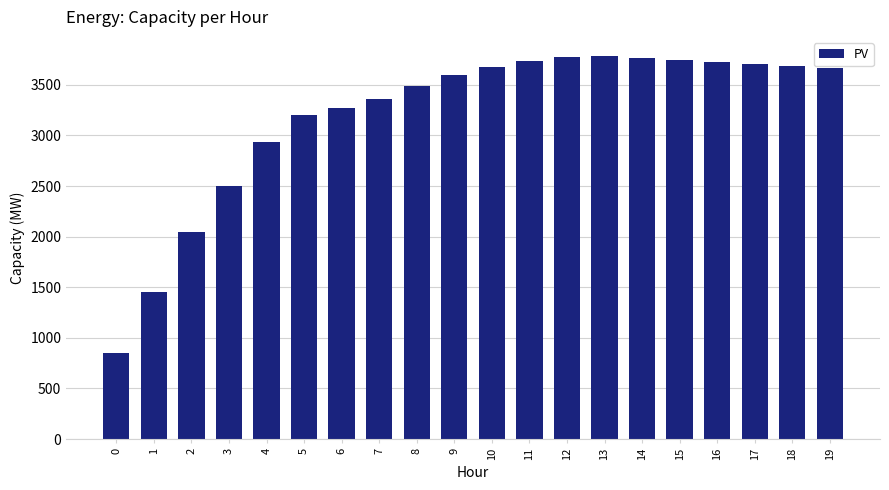

What is the change in value from 1 to 3?

+1040